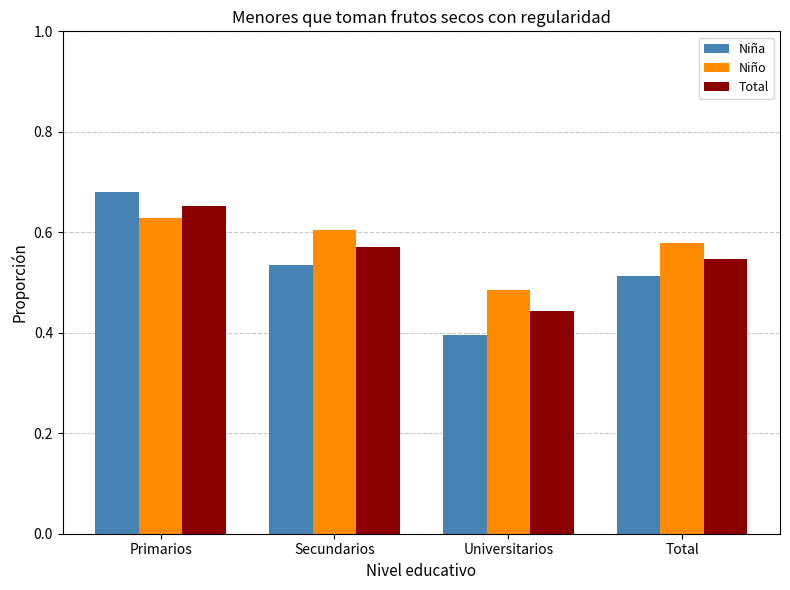

Count the Niña values in the range 0 to 1.

4